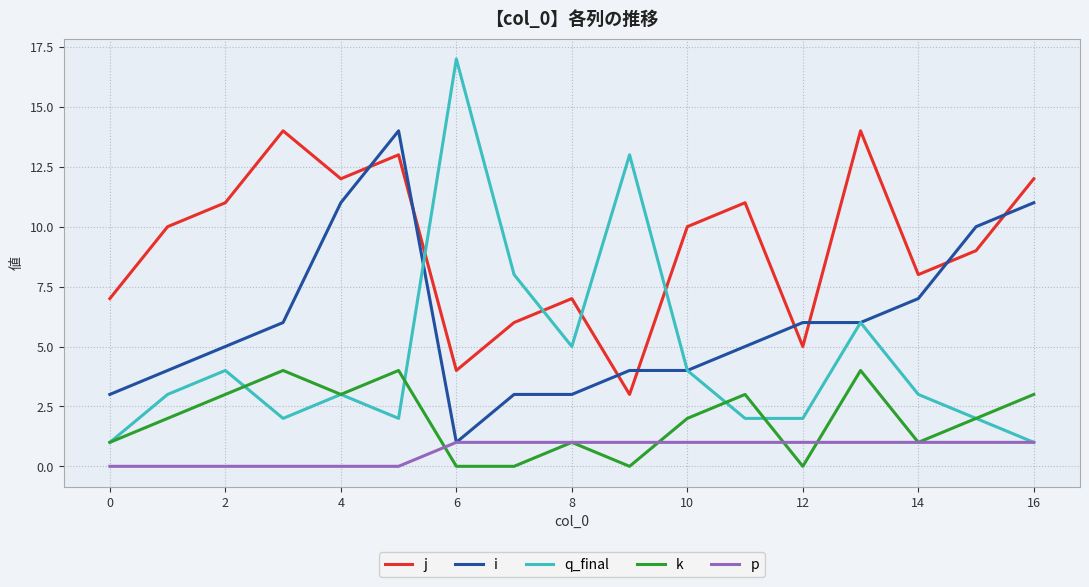

True or false: p and k intersect in this chart.

True